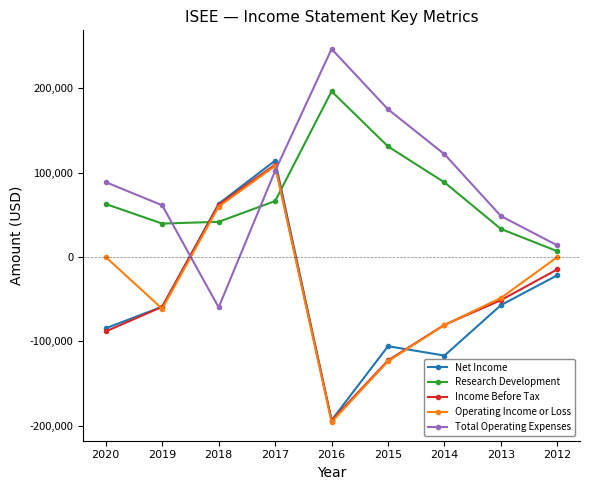

Between which two adjacent categories do Income Before Tax and Research Development first intersect?

2019 and 2018